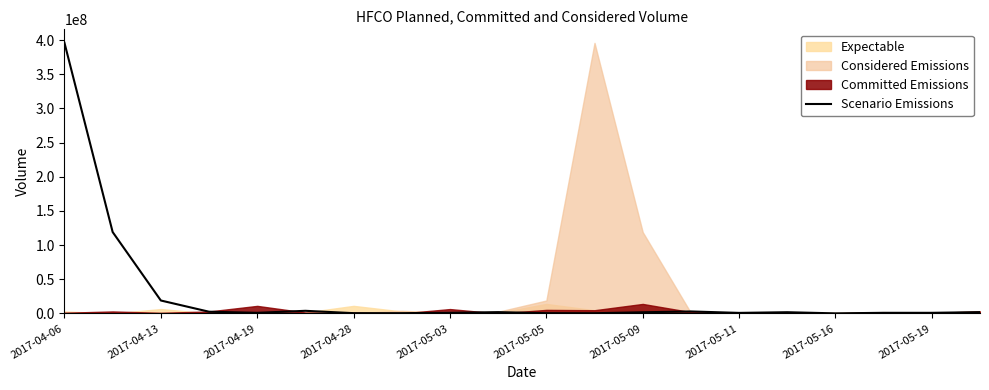

How many interior local peaks (higher than both neighbors) does the data have?

5